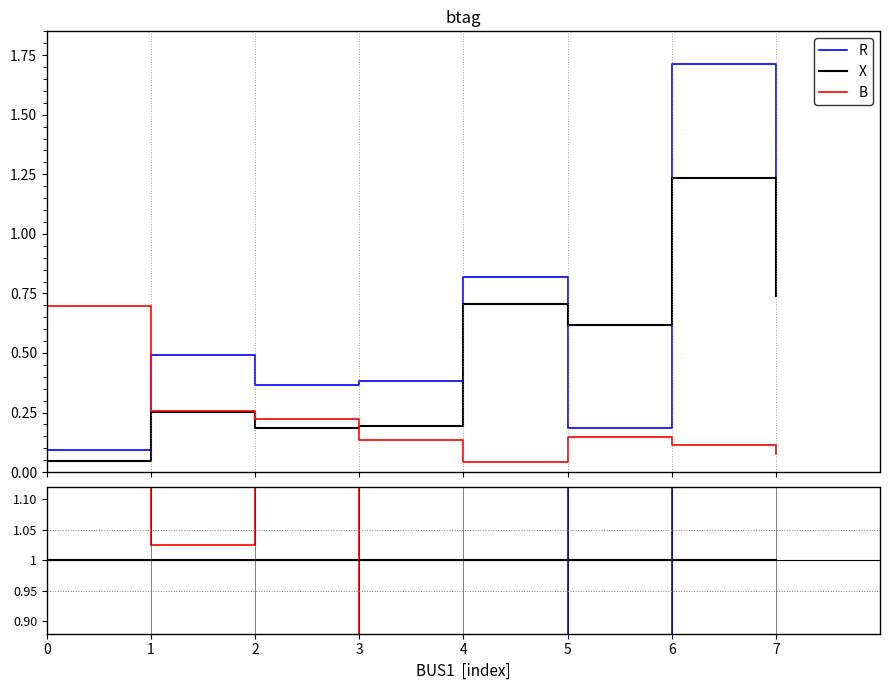

How many lines are shown in the chart?

3